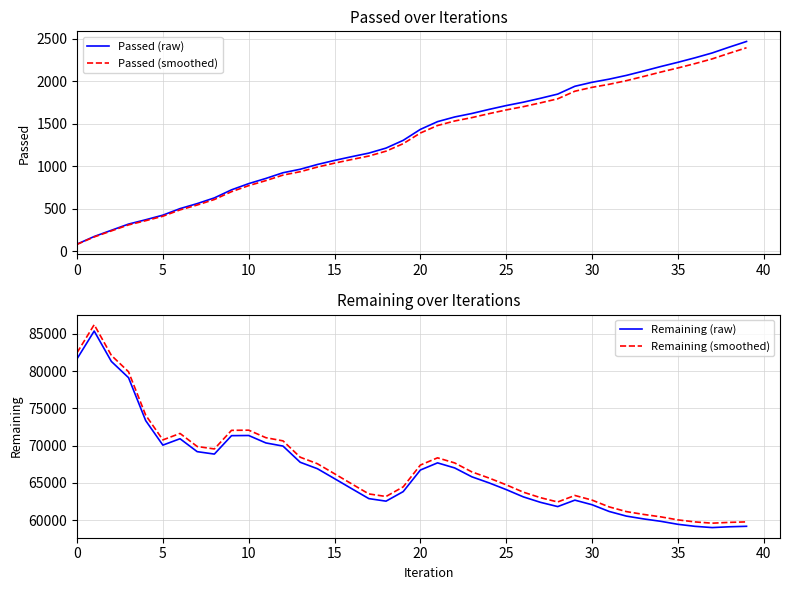

What is the sum of the Remaining (raw) values at 32 and 21?

128237.0